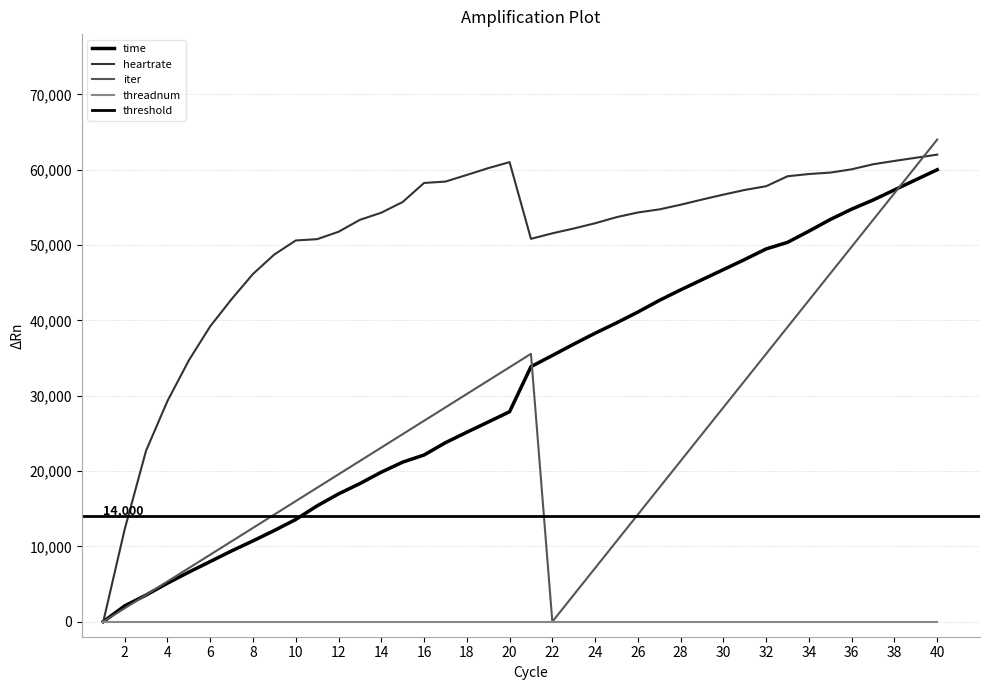

True or false: time has a value of 75577.3 at 26.

False